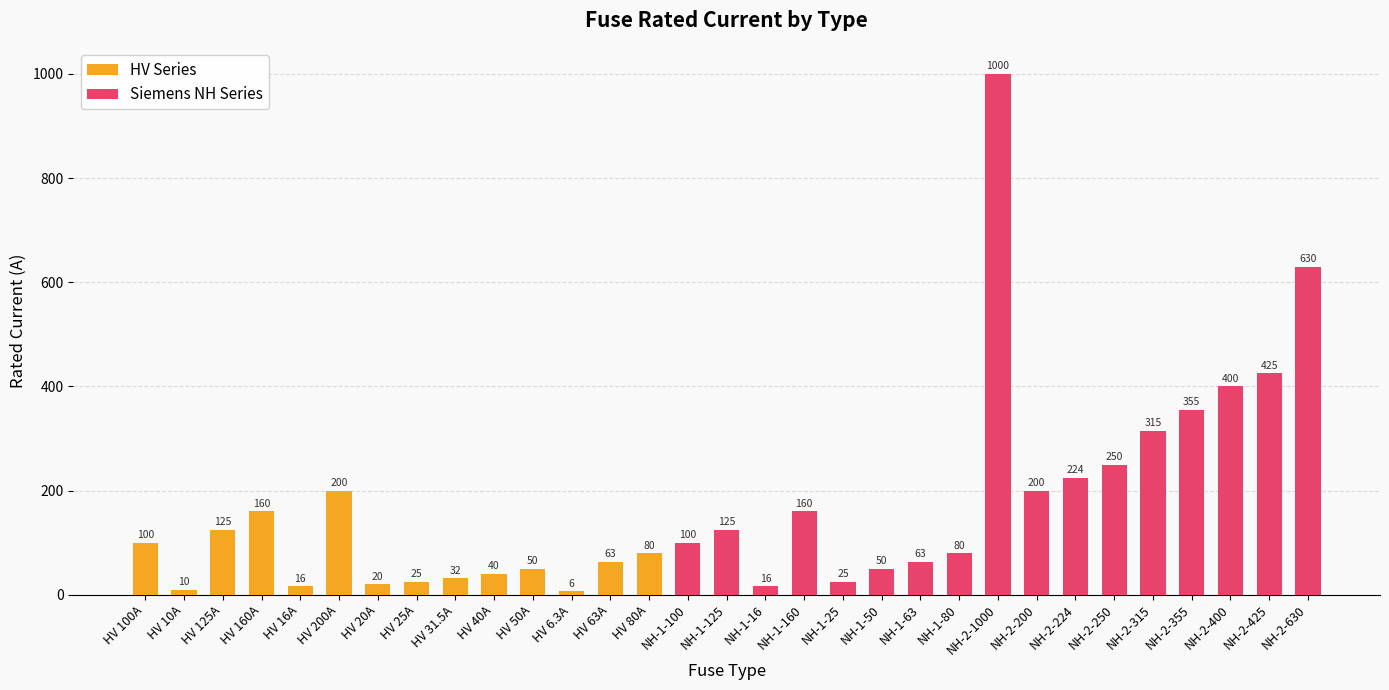

At which label does HV Series reach its peak?

HV 200A